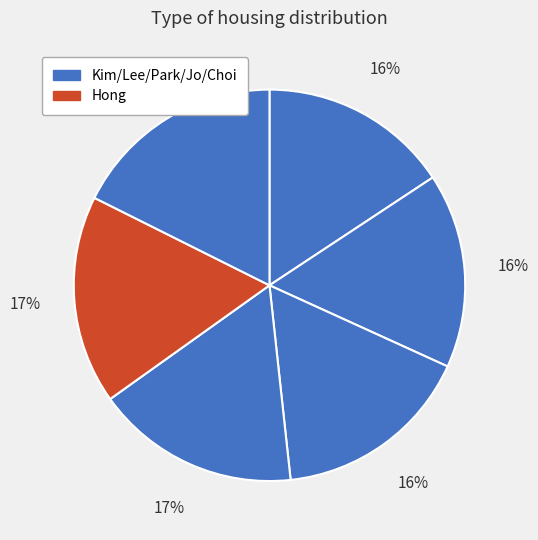

Which category has the smallest portion of the pie?

Kim